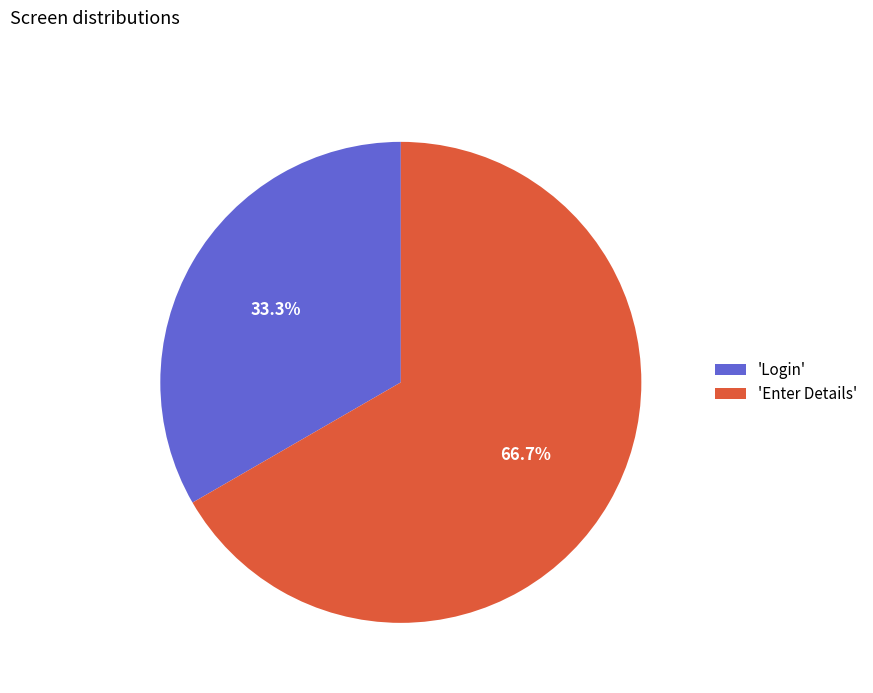

Is there any slice that represents more than half of the pie?

Yes